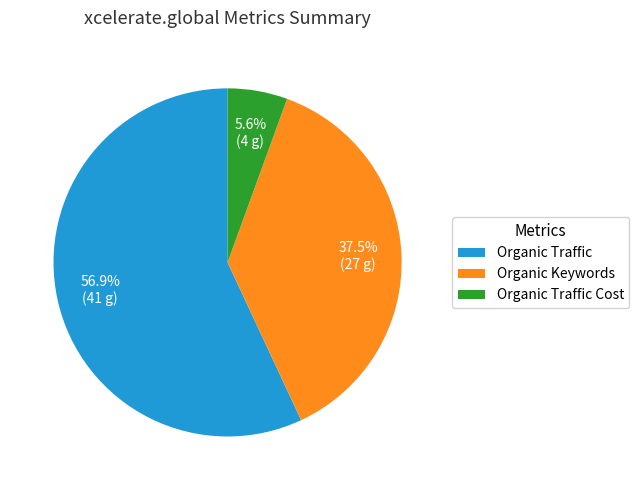

Combined, do Organic Keywords and Organic Traffic account for over 50%?

Yes